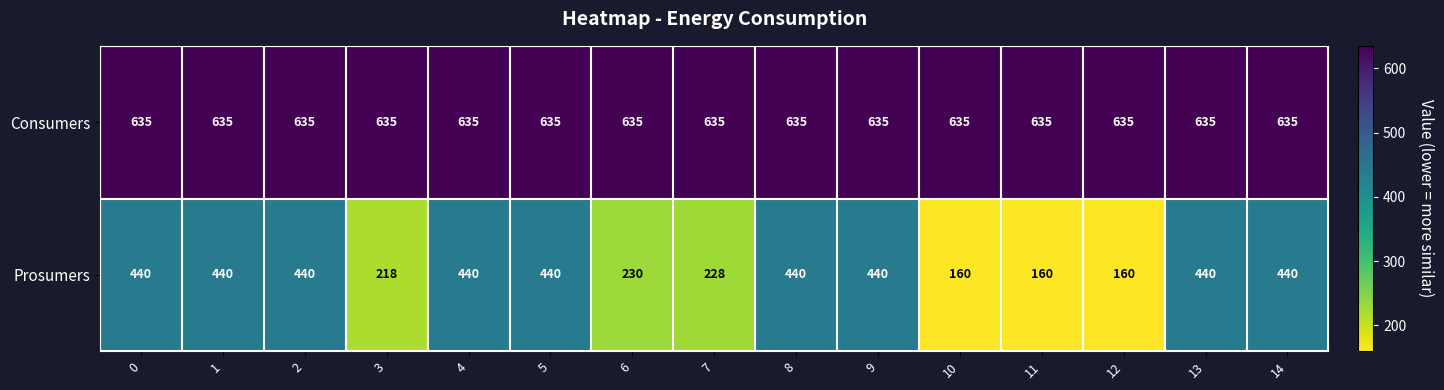

Is it true that Consumers equals 917 at 7?

False